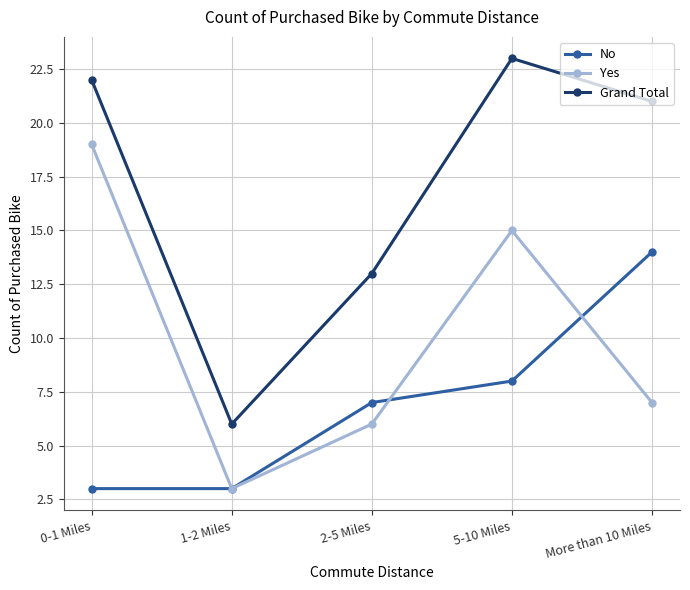

What are all the series names shown in the legend?

No, Yes, Grand Total